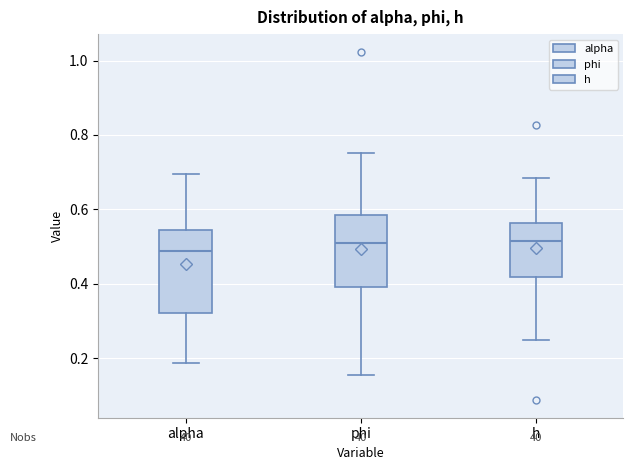

Reading left to right, read every box against the y-axis: the position of its median line, the range the box covers, and the ends of its whiskers. The values are not printed on the chart, so give them approximately, as read against the axis.

alpha: median 0.48, box 0.32 to 0.54, whiskers 0.18 to 0.70
phi: median 0.50, box 0.40 to 0.58, whiskers 0.16 to 0.76
h: median 0.52, box 0.42 to 0.56, whiskers 0.24 to 0.68